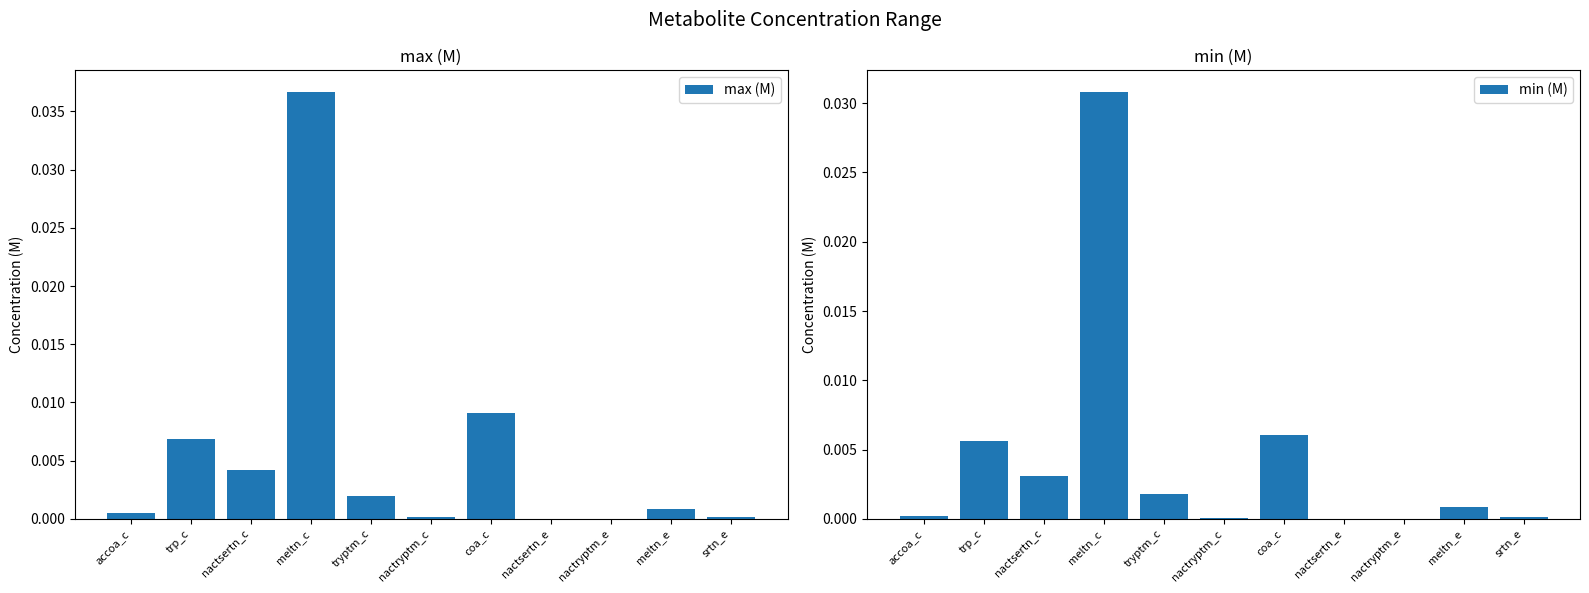

Which series has the widest spread of values?

max (M)